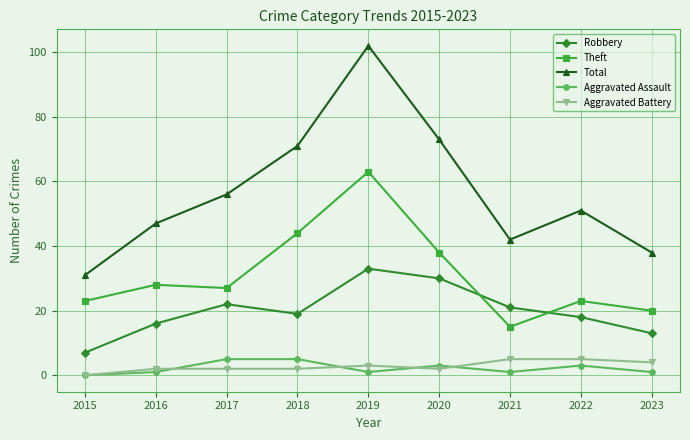

Reading left to right, what are all the values shown in this chart?

Robbery: 7	16	22	19	33	30	21	18	13
Theft: 23	28	27	44	63	38	15	23	20
Total: 31	47	56	71	102	73	42	51	38
Aggravated Assault: 0	1	5	5	1	3	1	3	1
Aggravated Battery: 0	2	2	2	3	2	5	5	4